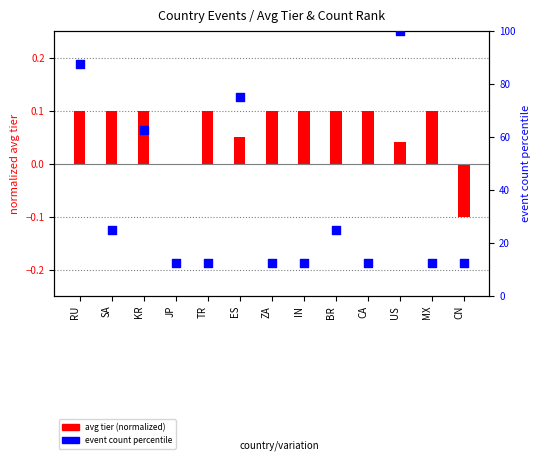

At how many categories does at least one series exceed 18?

6